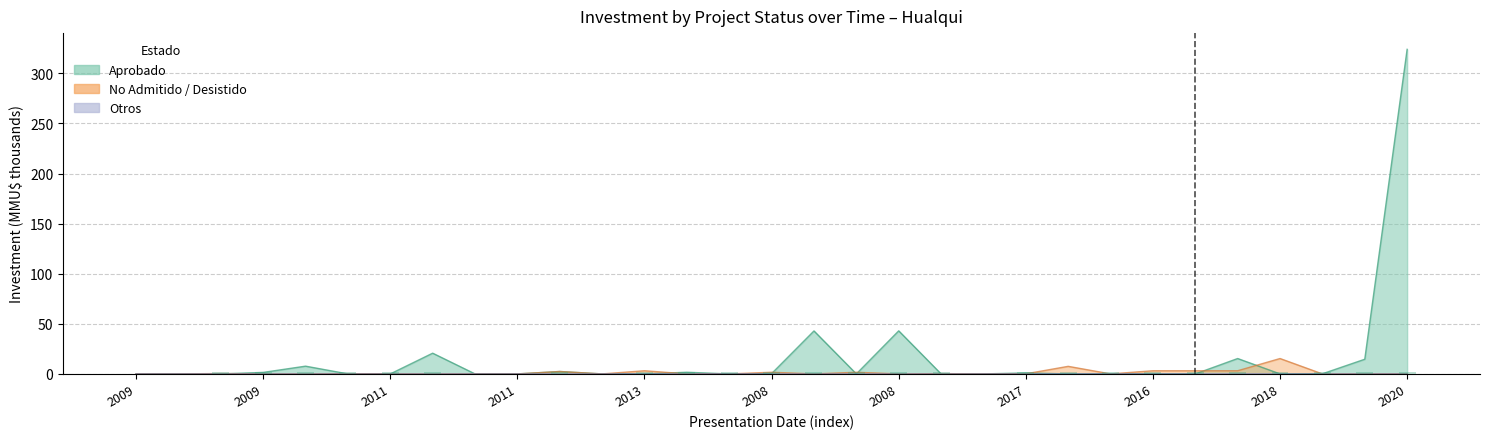

The value of Otros at 2019-05 is -0.1. True or false?

False